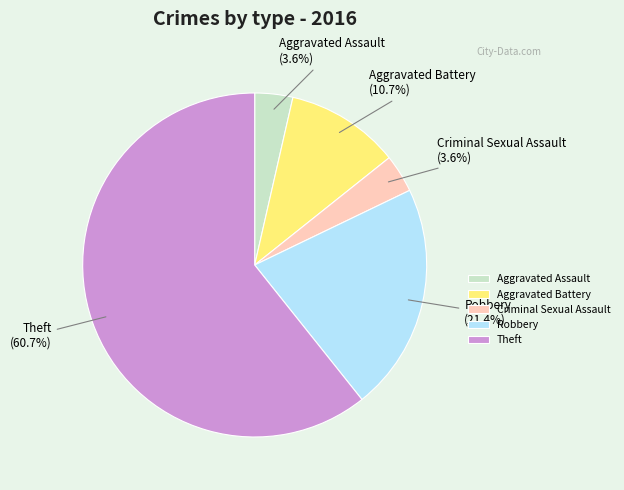

What percentage is NOT represented by Aggravated Battery?

89.3%